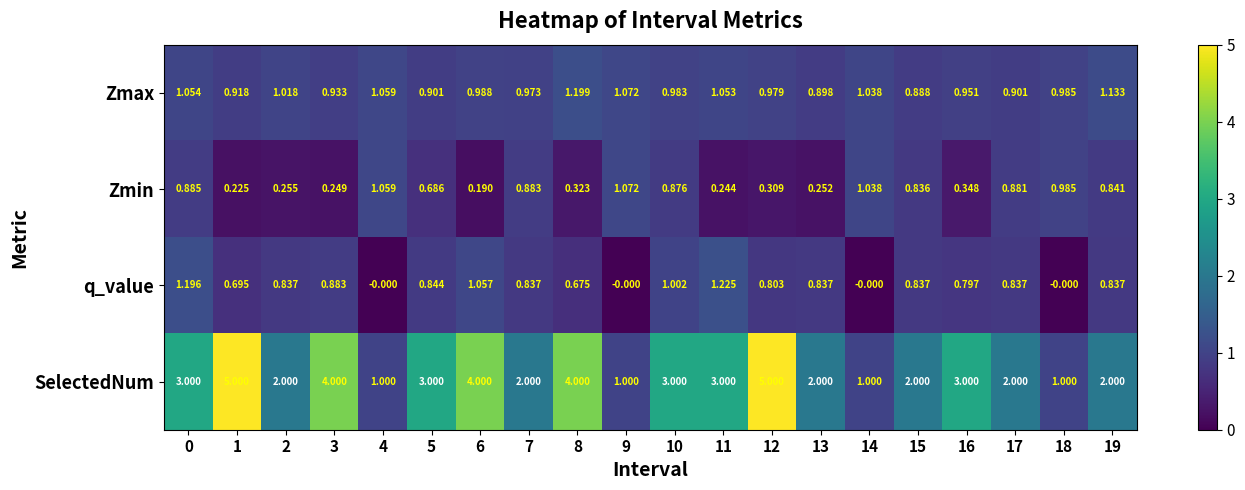

What is the total value across all series at 9?

3.1